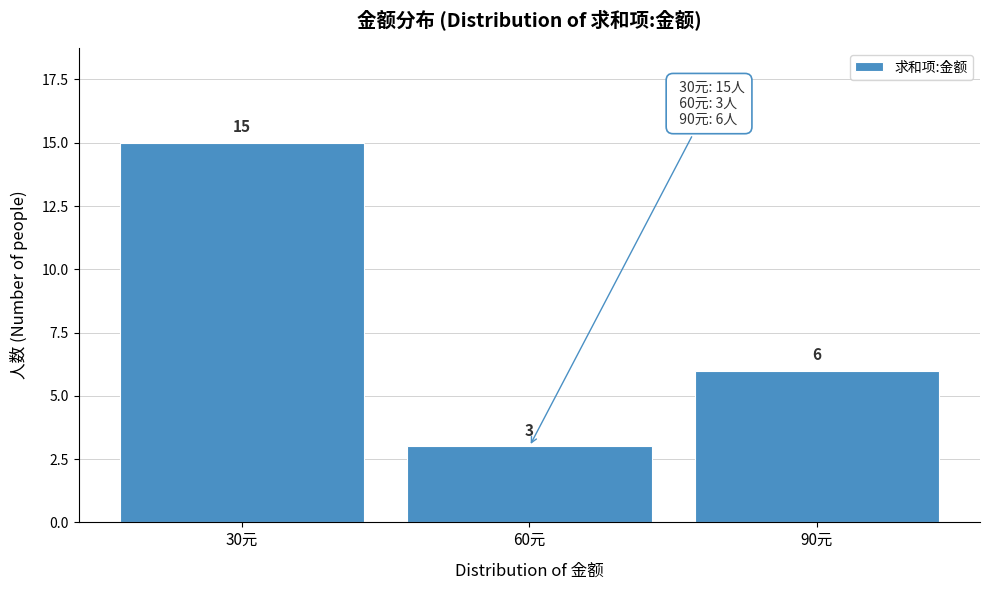

Over which range of the x-axis is the bar tallest?

15 to 45